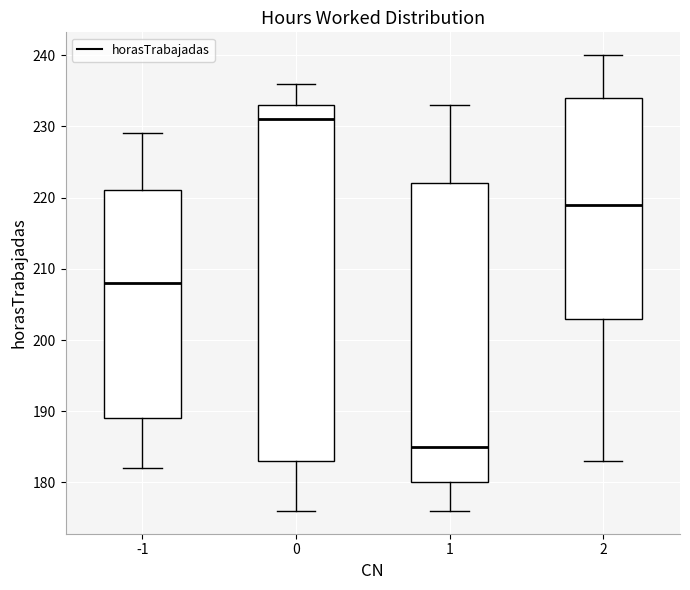

Where is the upper edge of the box at x = -1 on the y-axis? The values are not printed on the chart, so give them approximately, as read against the axis.

221